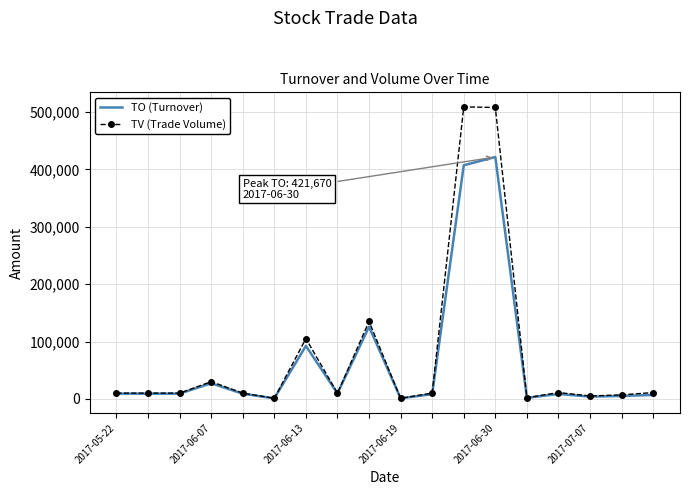

What is the maximum value shown in the chart?

509000